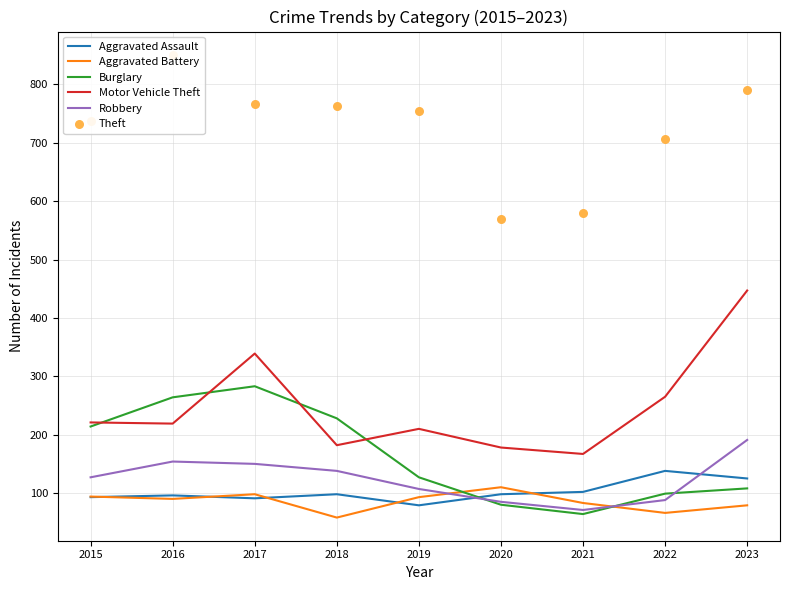

Is the value of Aggravated Battery at 2021 greater than the value of Robbery at 2021?

Yes